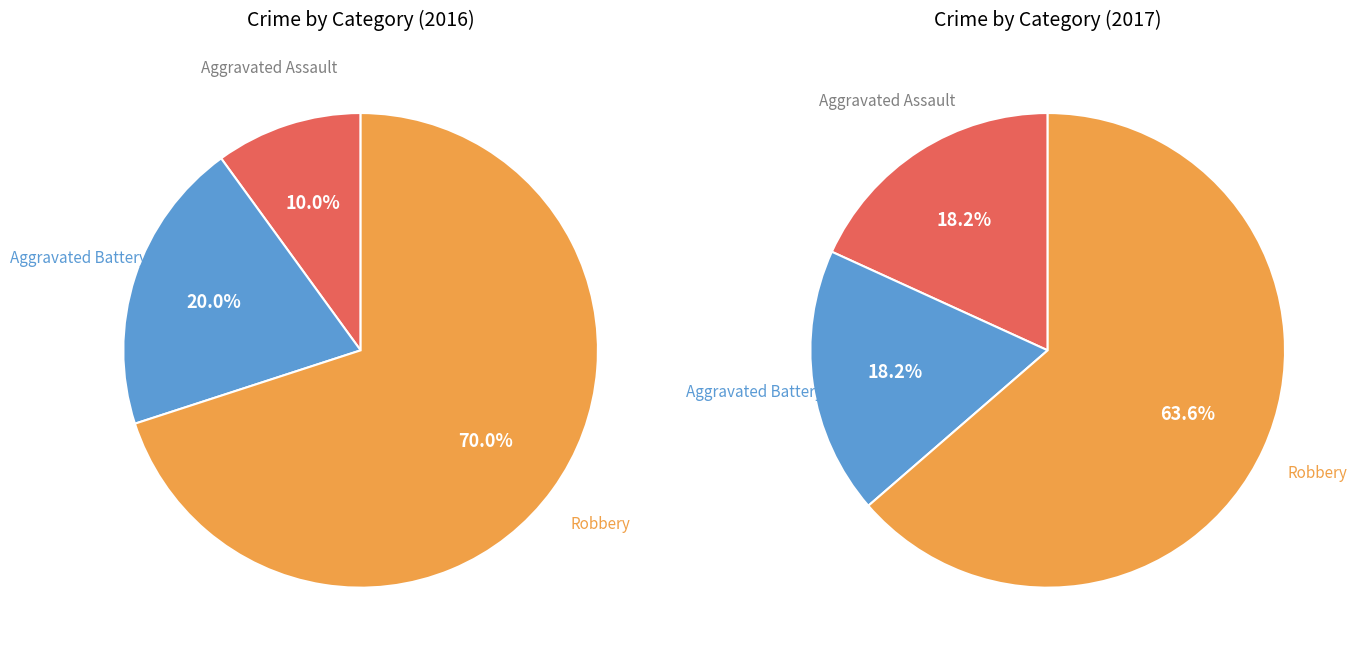

To the nearest percent, what is the average slice percentage?

33%